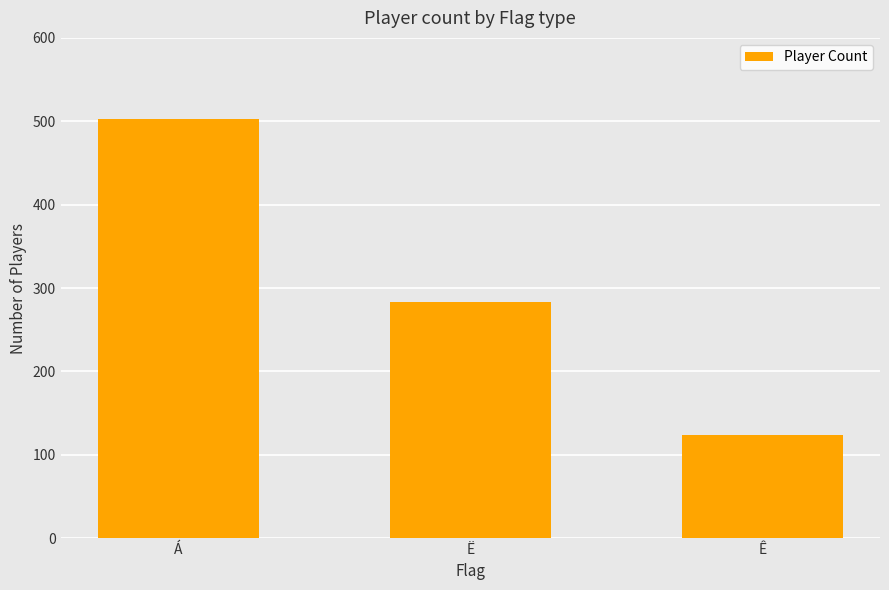

What is the approximate value at Á?

503